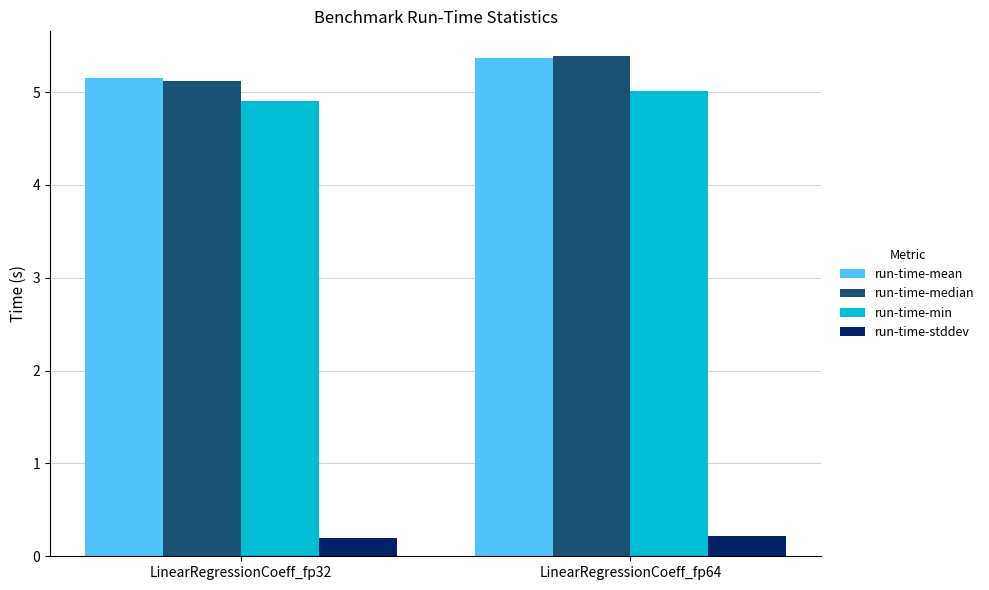

At which category is the sum across all series the highest?

LinearRegressionCoeff_fp64